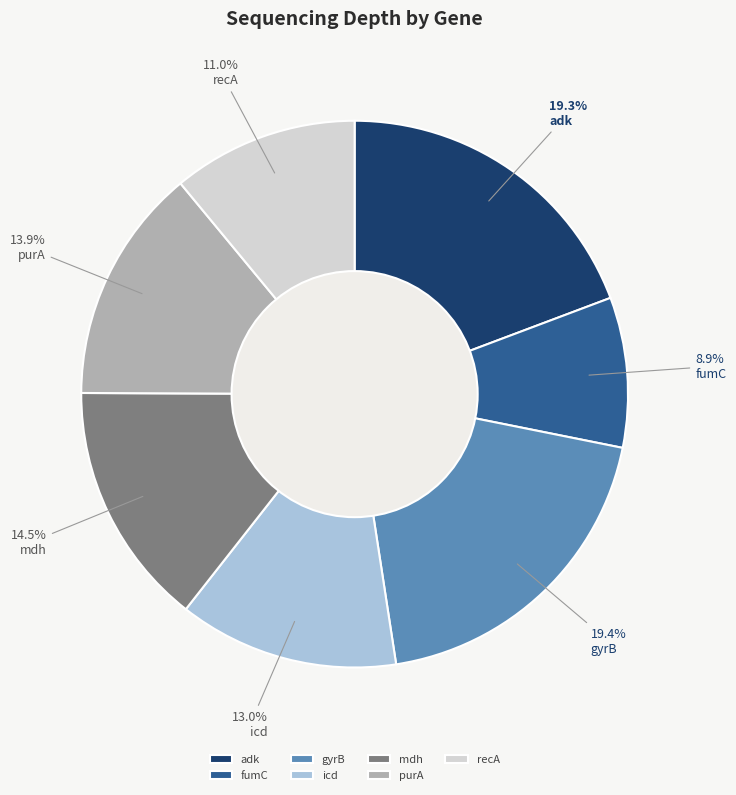

To the nearest percent, what is the combined percentage of recA and icd?

24%